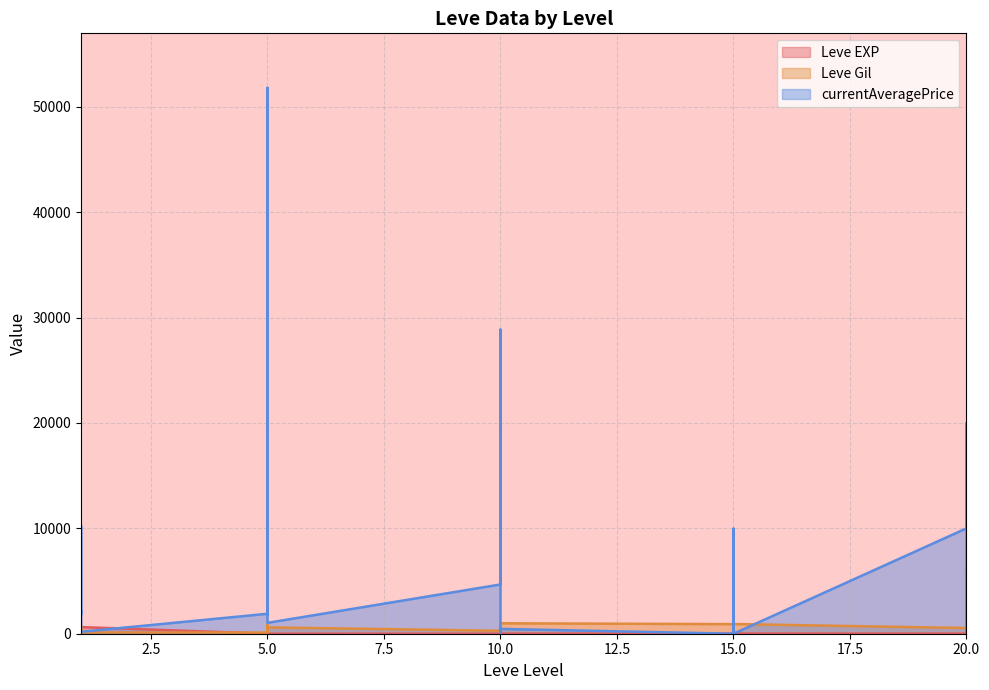

Does the chart display data point markers on the line(s)?

No